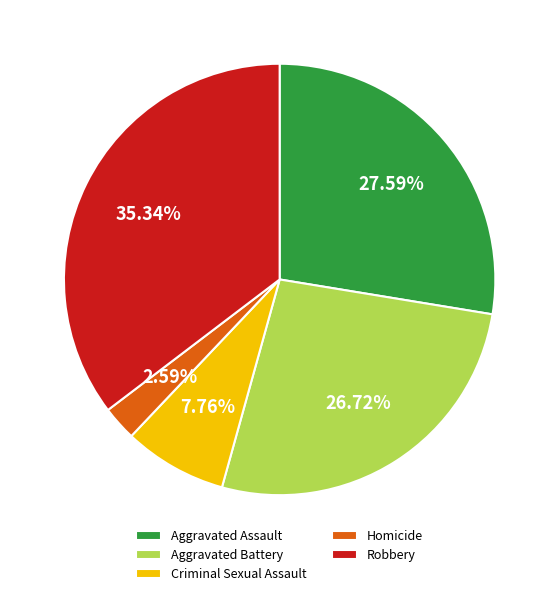

What is the smallest slice in the pie chart?

Homicide